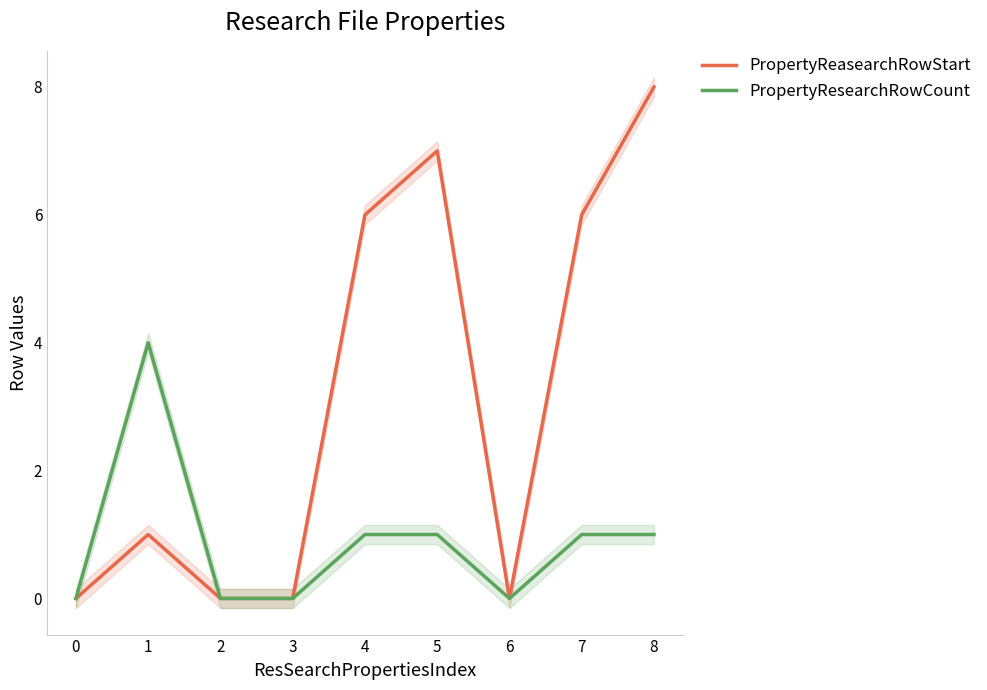

Count the number of categories in the chart.

9